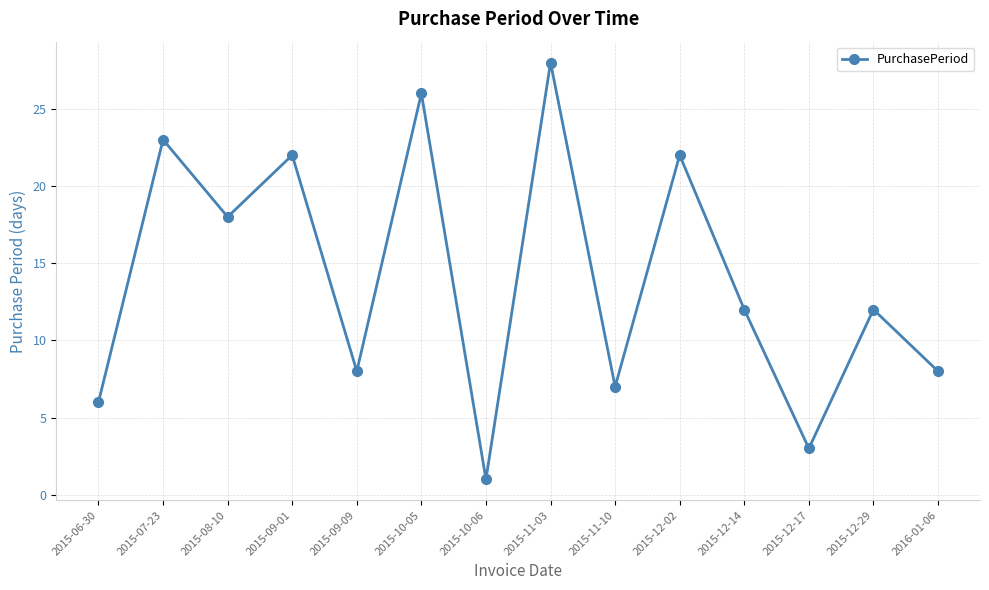

What is the sum of all values?

196